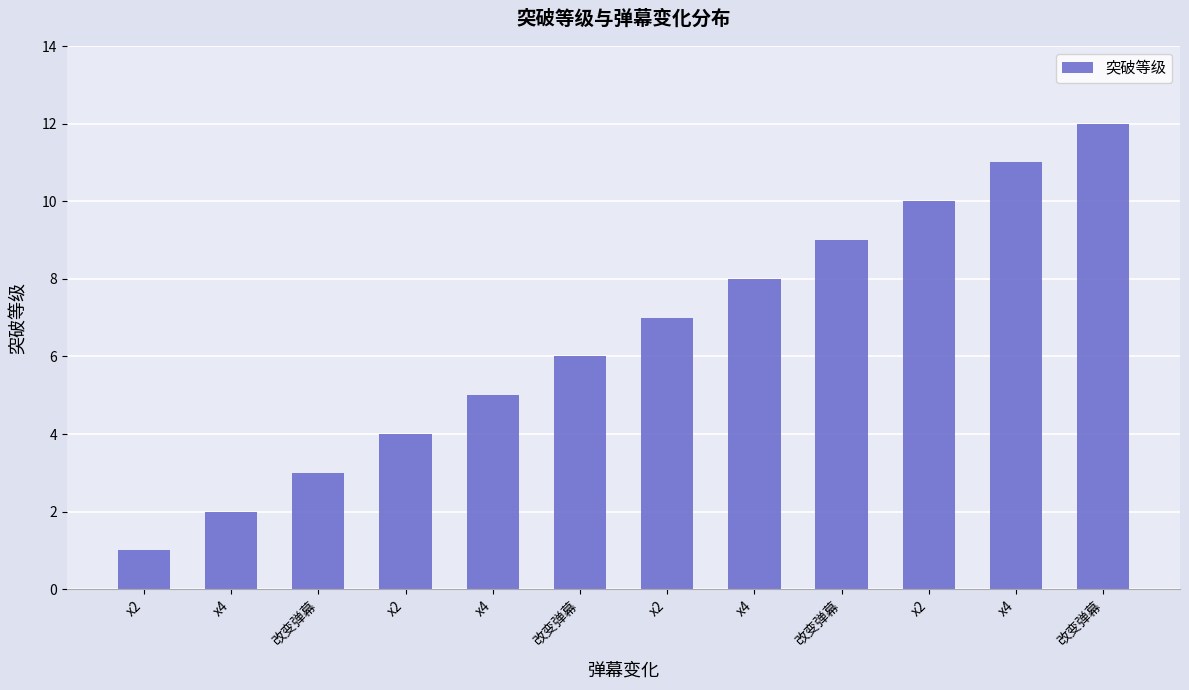

What is the ratio of the value at x2 to the value at 改变弹幕?

0.1